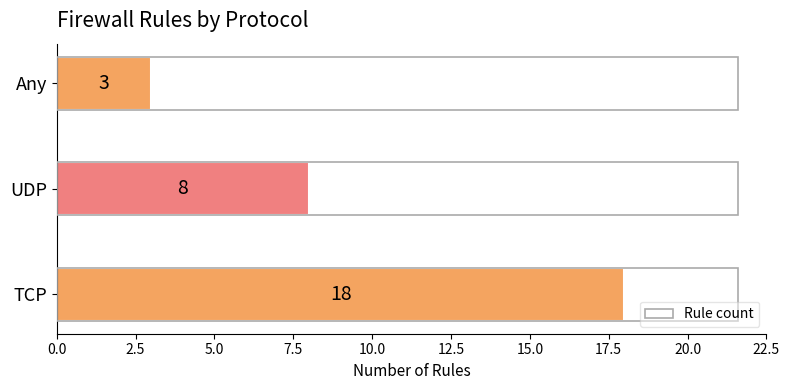

Reading top to bottom, what are all the values shown in this chart?

Any=3	UDP=8	TCP=18